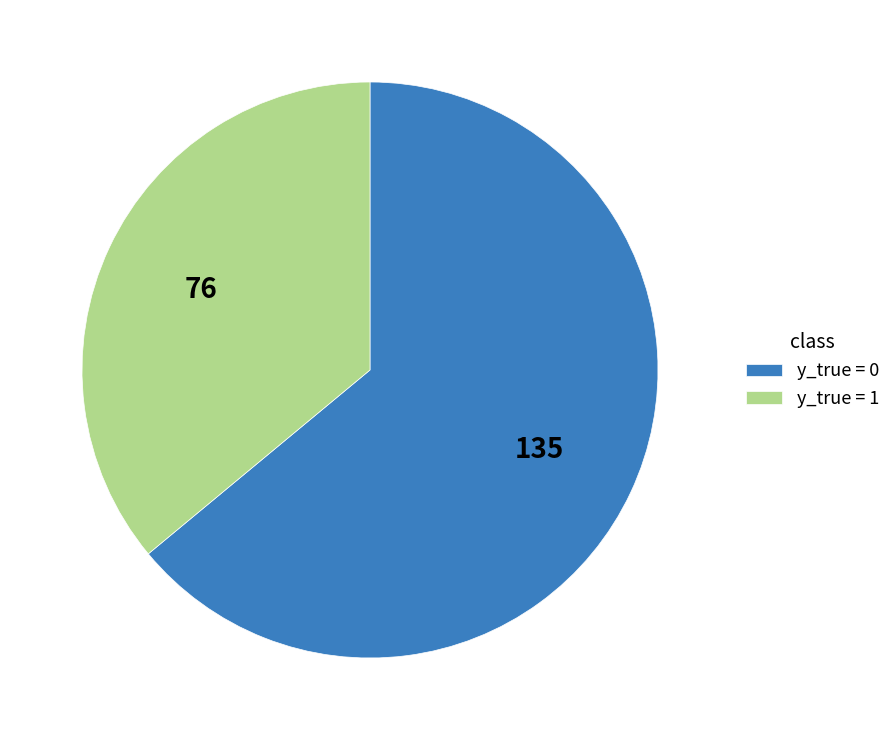

Is there any slice that represents more than half of the pie?

Yes